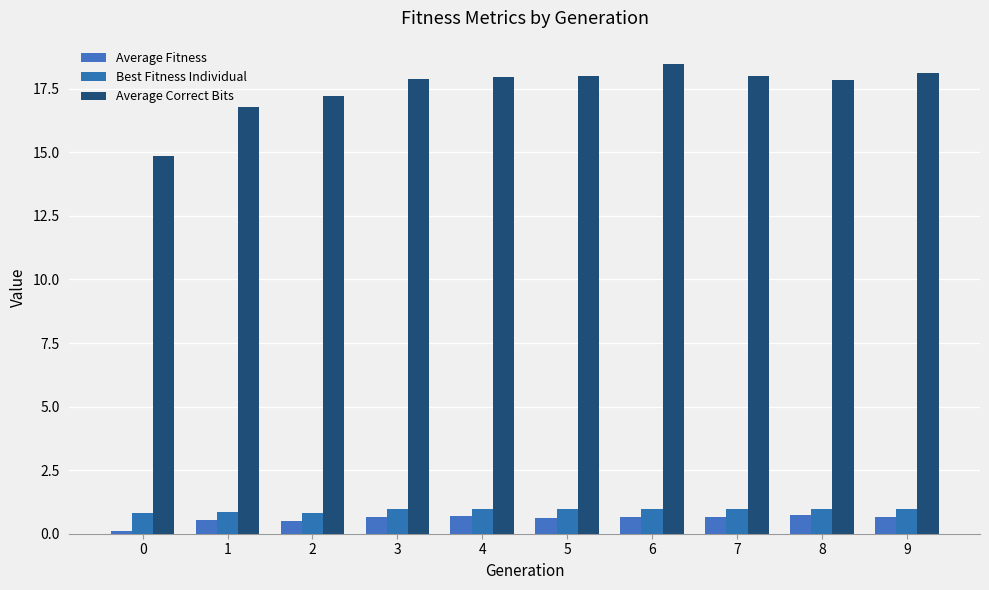

Reading right to left, what are all the values shown in this chart?

Average Fitness: 9=0.7	8=0.7	7=0.6	6=0.7	5=0.6	4=0.7	3=0.7	2=0.5	1=0.5	0=0.1
Best Fitness Individual: 9=1.0	8=1.0	7=1.0	6=1.0	5=1.0	4=1.0	3=1.0	2=0.8	1=0.8	0=0.8
Average Correct Bits: 9=18.1	8=17.8	7=18.0	6=18.5	5=18.0	4=18.0	3=17.9	2=17.2	1=16.8	0=14.9